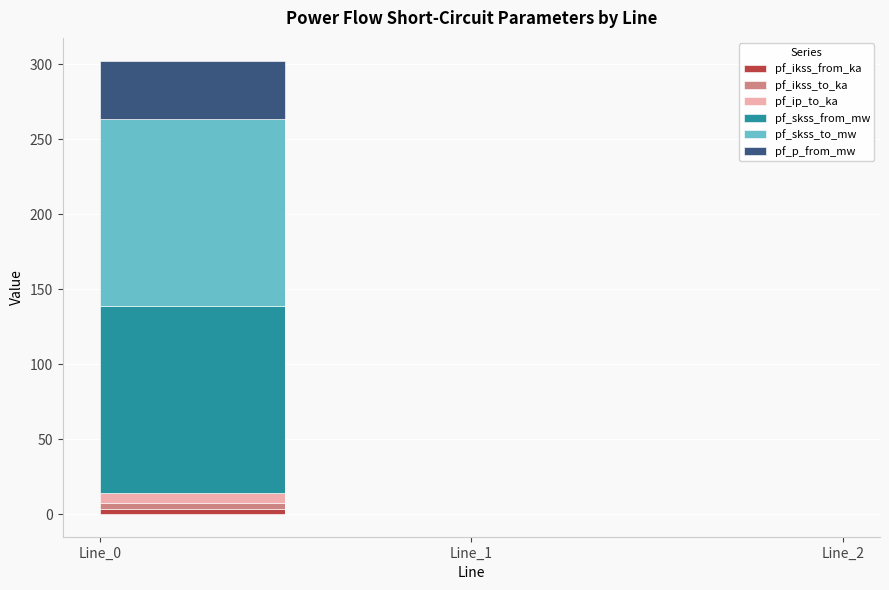

What is the difference between the pf_ikss_to_ka values at Line_1 and Line_0?

3.6